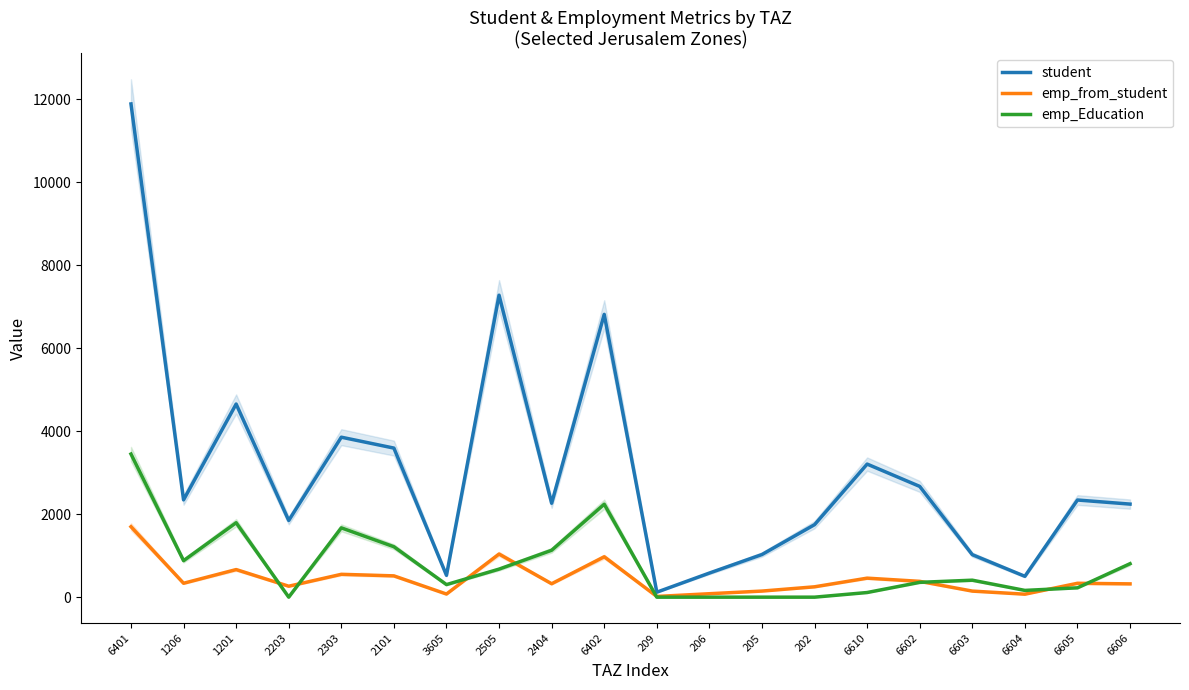

Is it true that emp_from_student equals 111.3 at 2404?

False